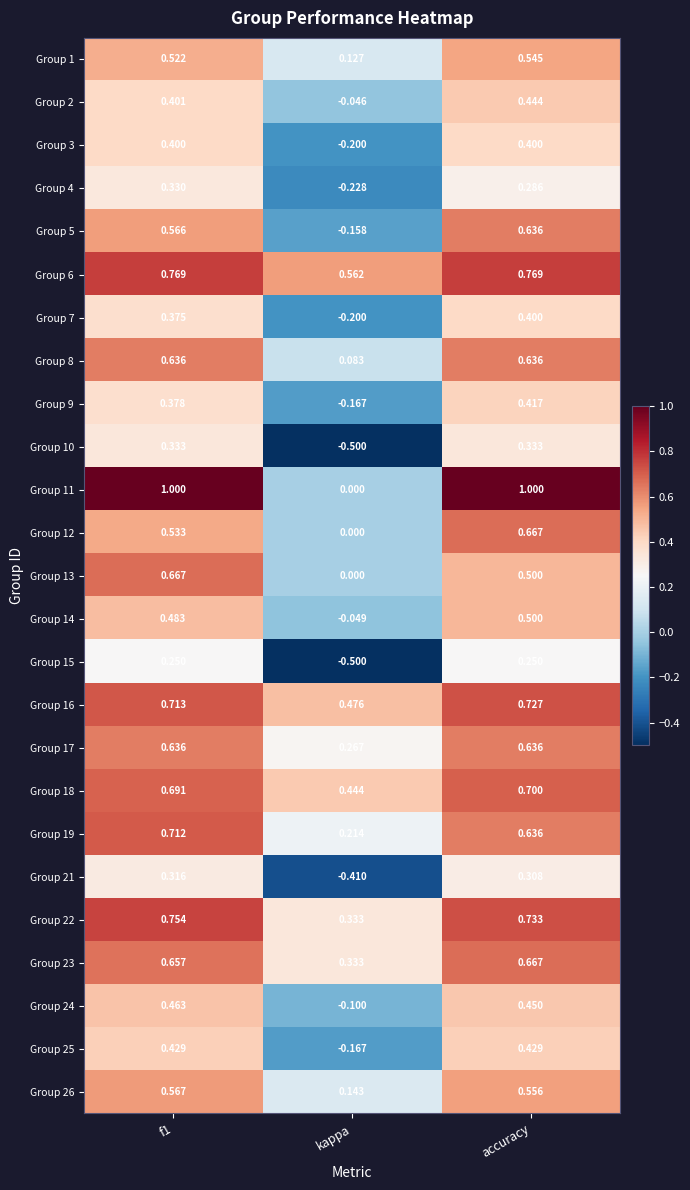

Which category has the lowest value across all series?

kappa